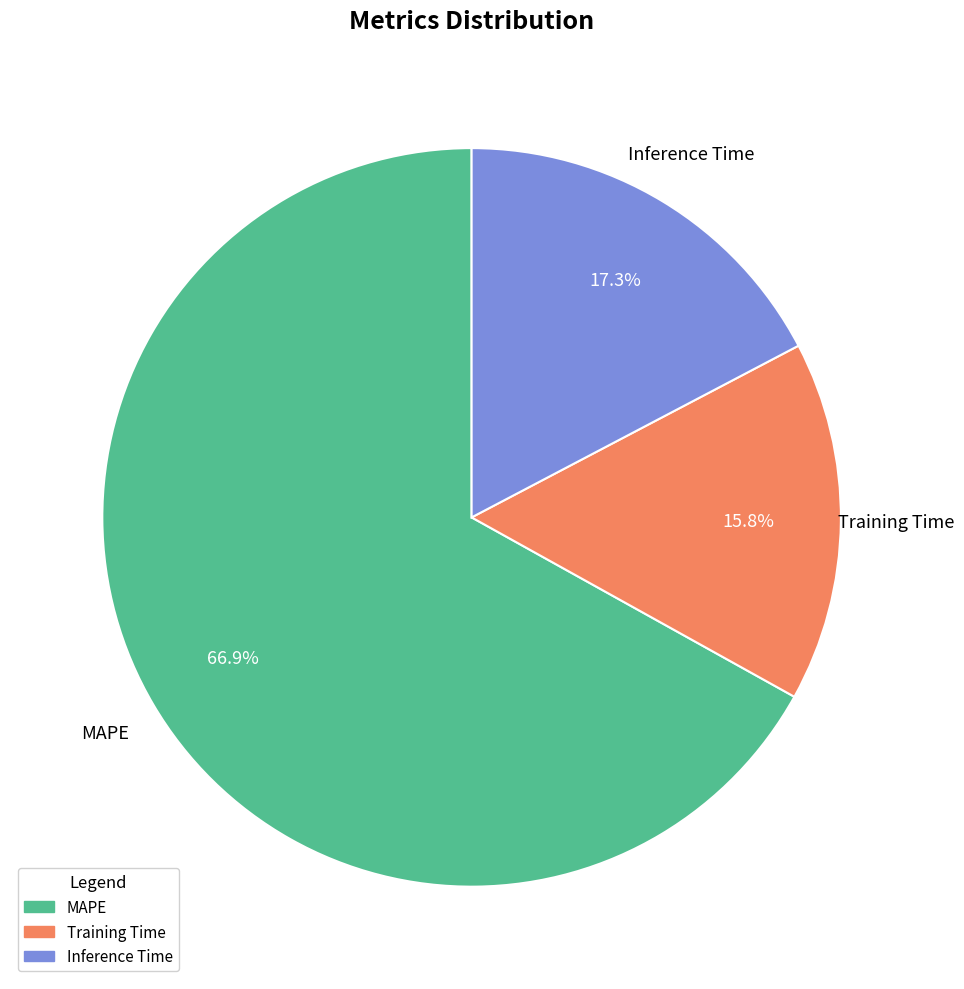

To the nearest percent, what is the average slice percentage?

33%